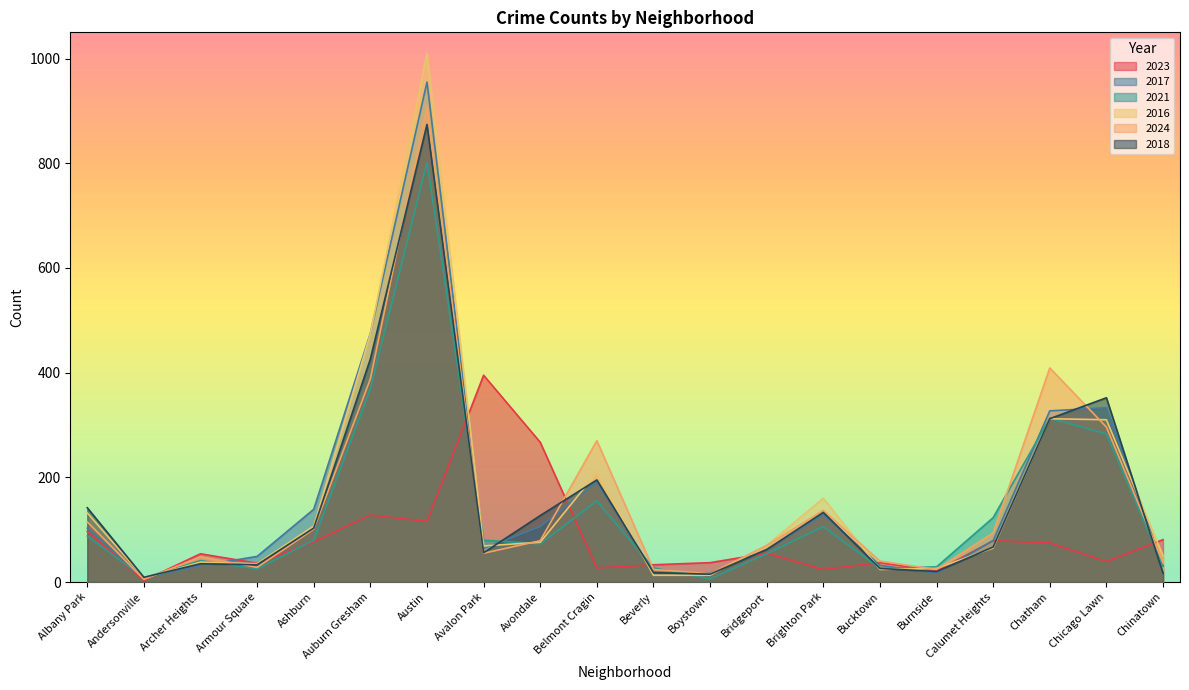

What is the average value of the 2016 series?

160